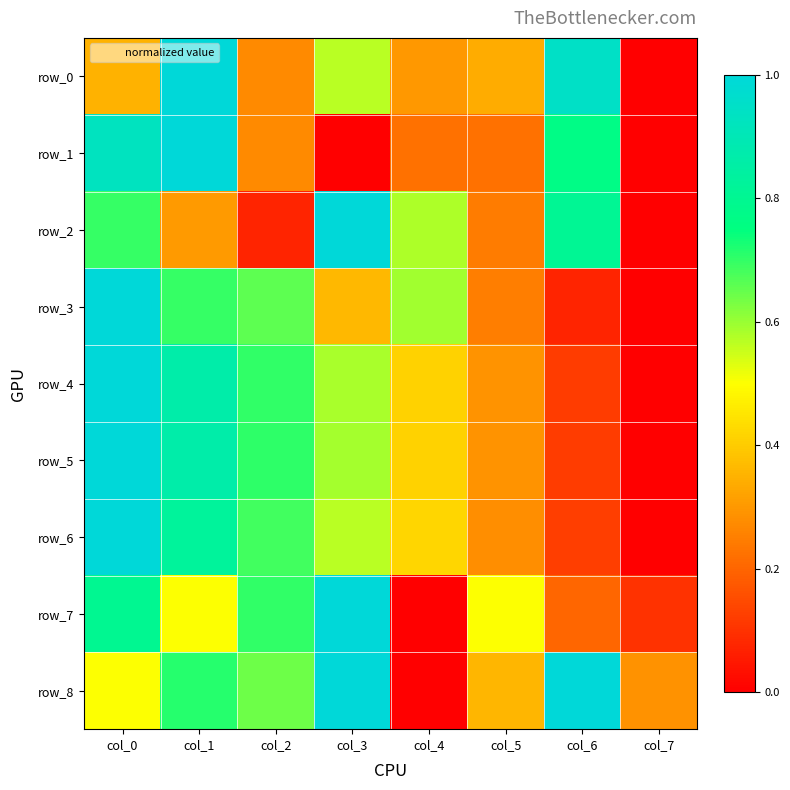

Which series has the largest total across all categories?

row_8